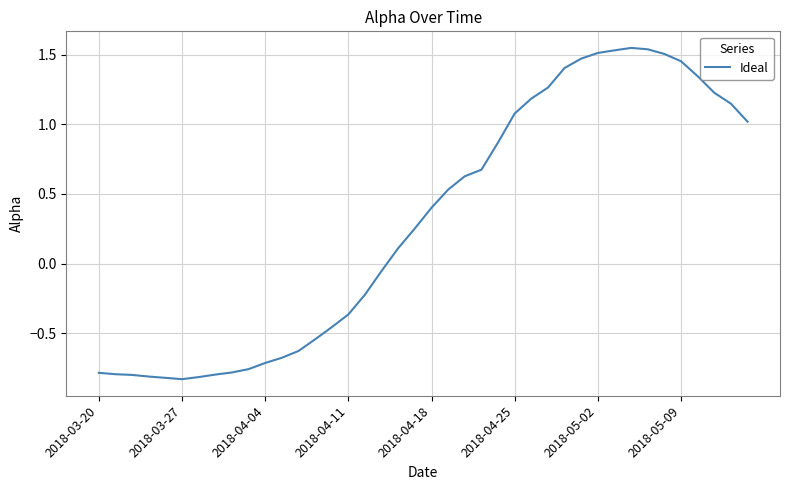

What is the difference between the maximum and minimum values?

2.4